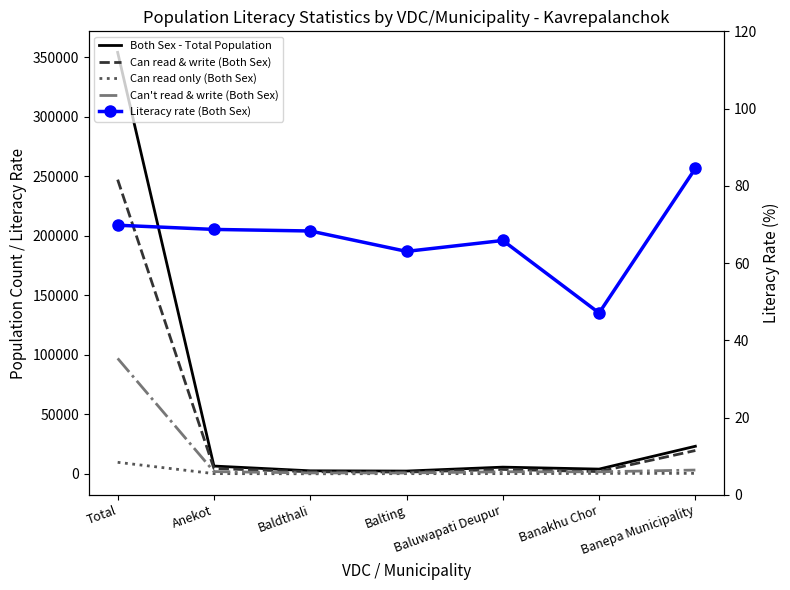

What is the approximate value of Both Sex - Total Population at Baluwapati Deupur?

5620.0